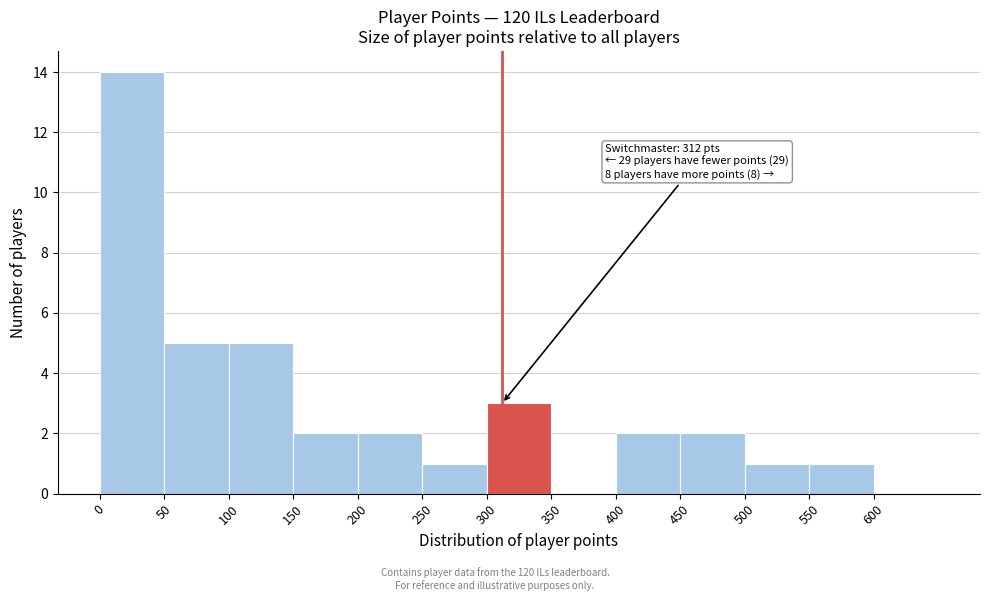

Which range on the x-axis has the tallest bar?

0 to 50